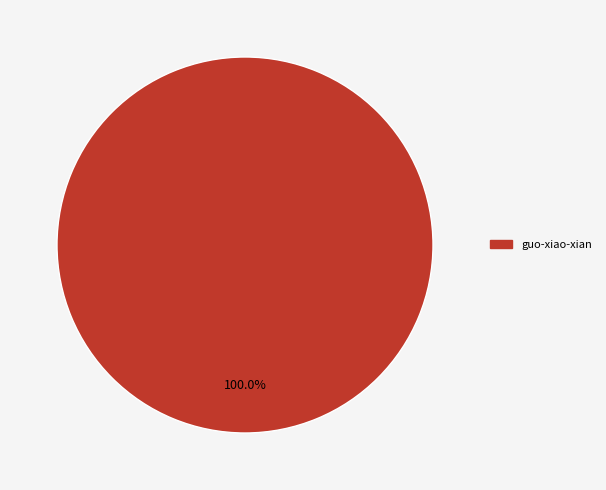

Does any single category account for the majority?

Yes